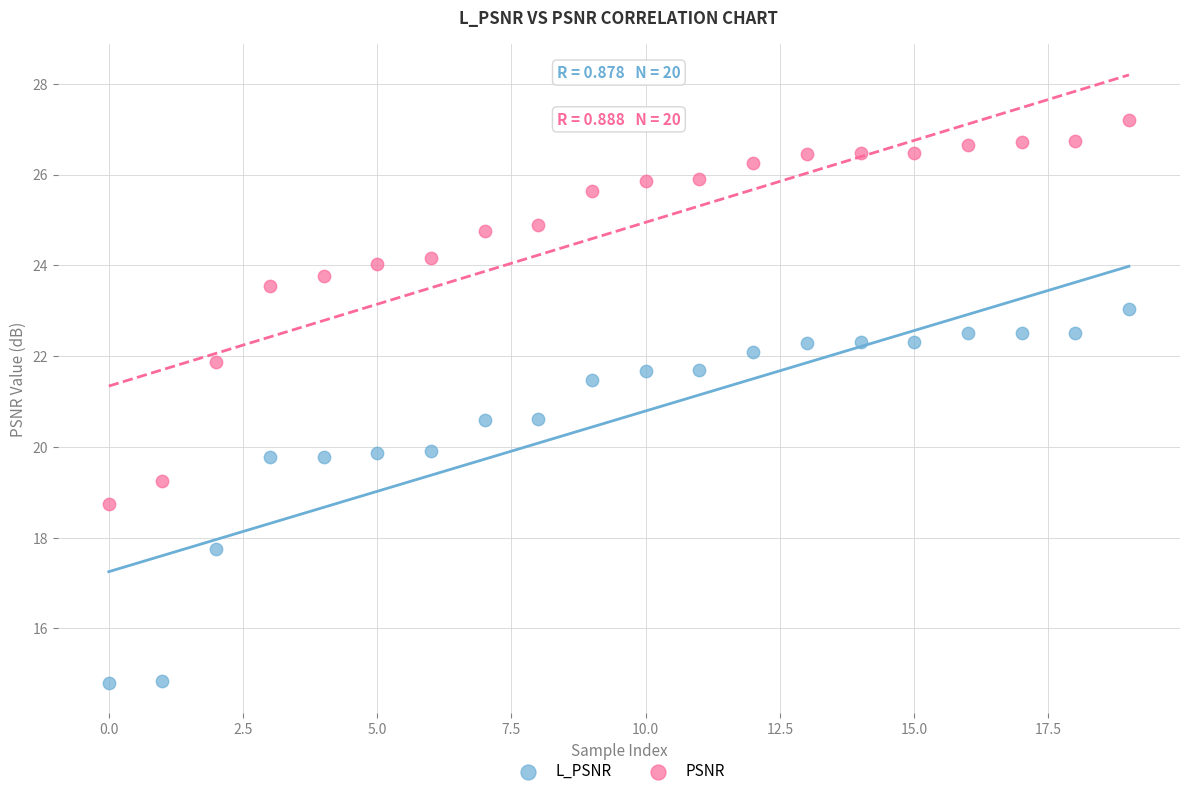

Which series contains the lowest Y value?

L_PSNR